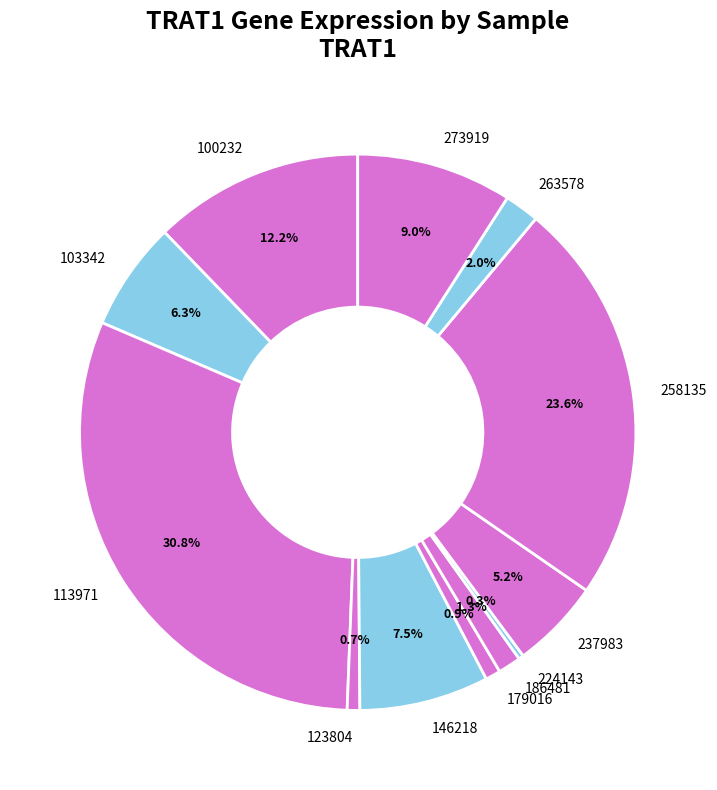

The 224143 slice represents 0% of the pie. True or false?

True